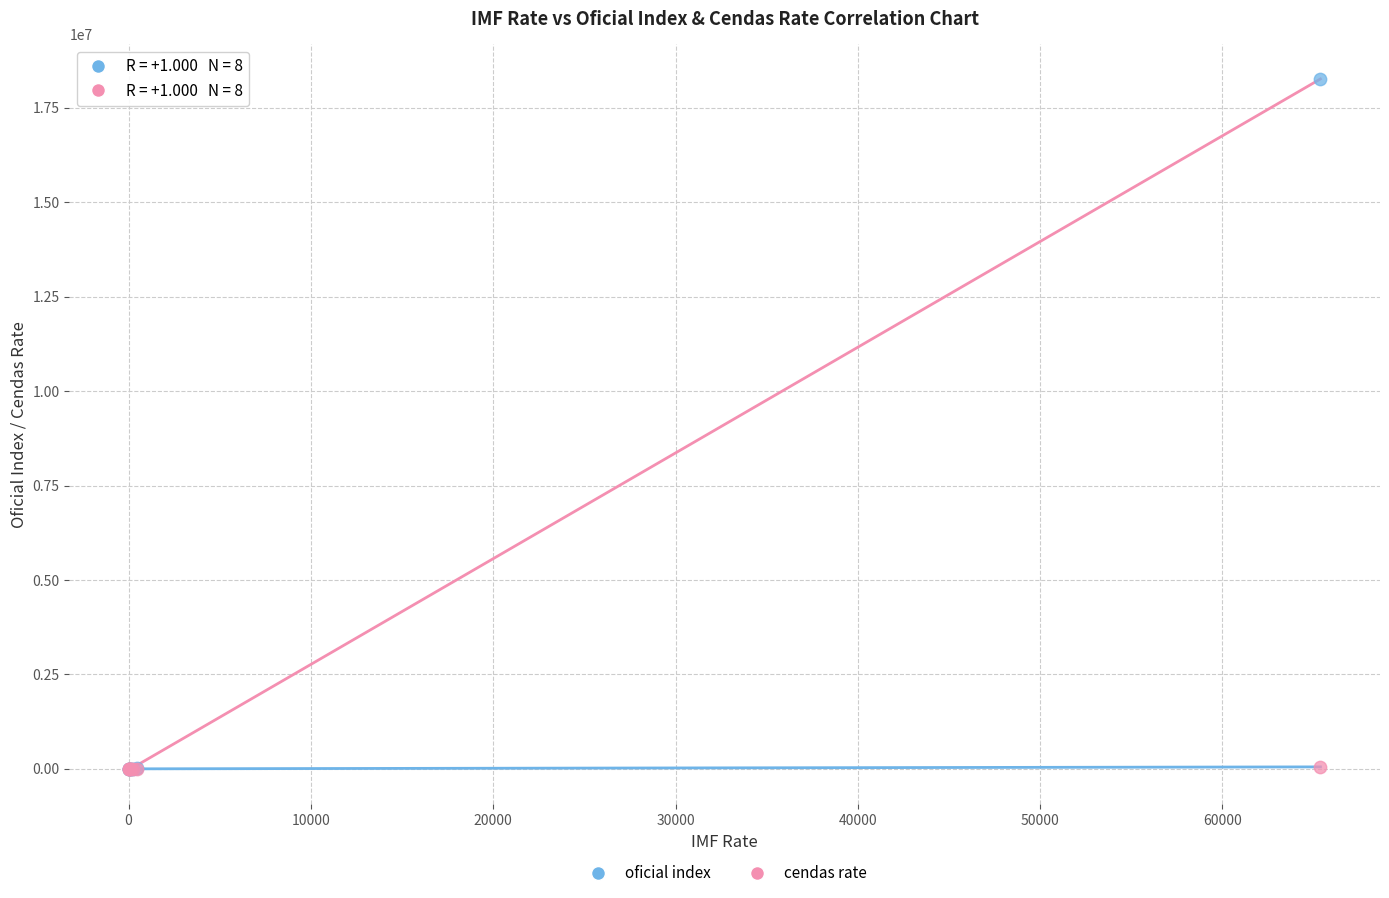

Which series reaches the maximum Y coordinate?

oficial index